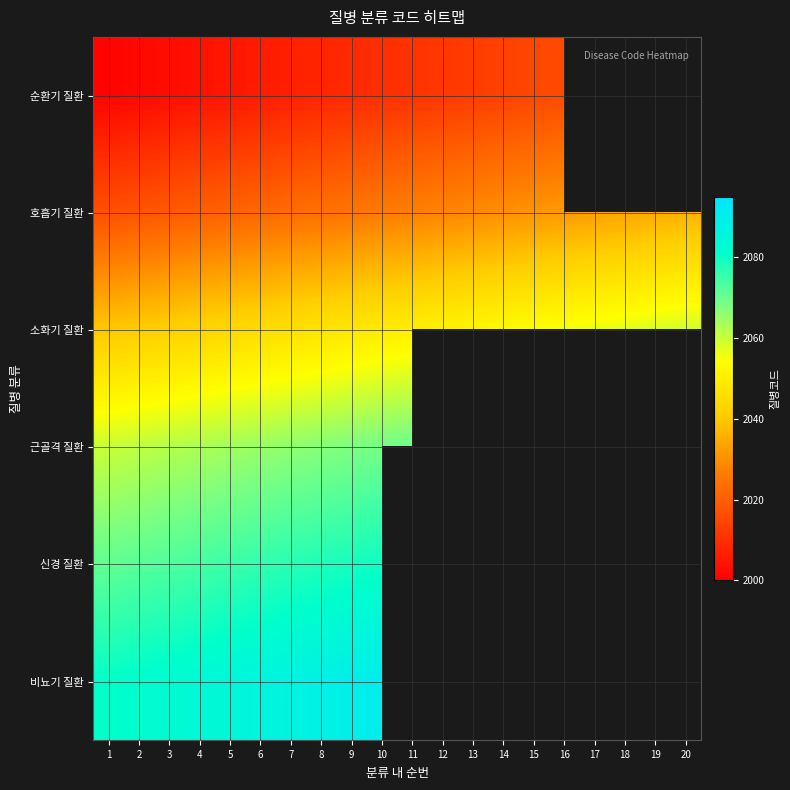

What is the spread (max minus min) of values at 15?

39.0